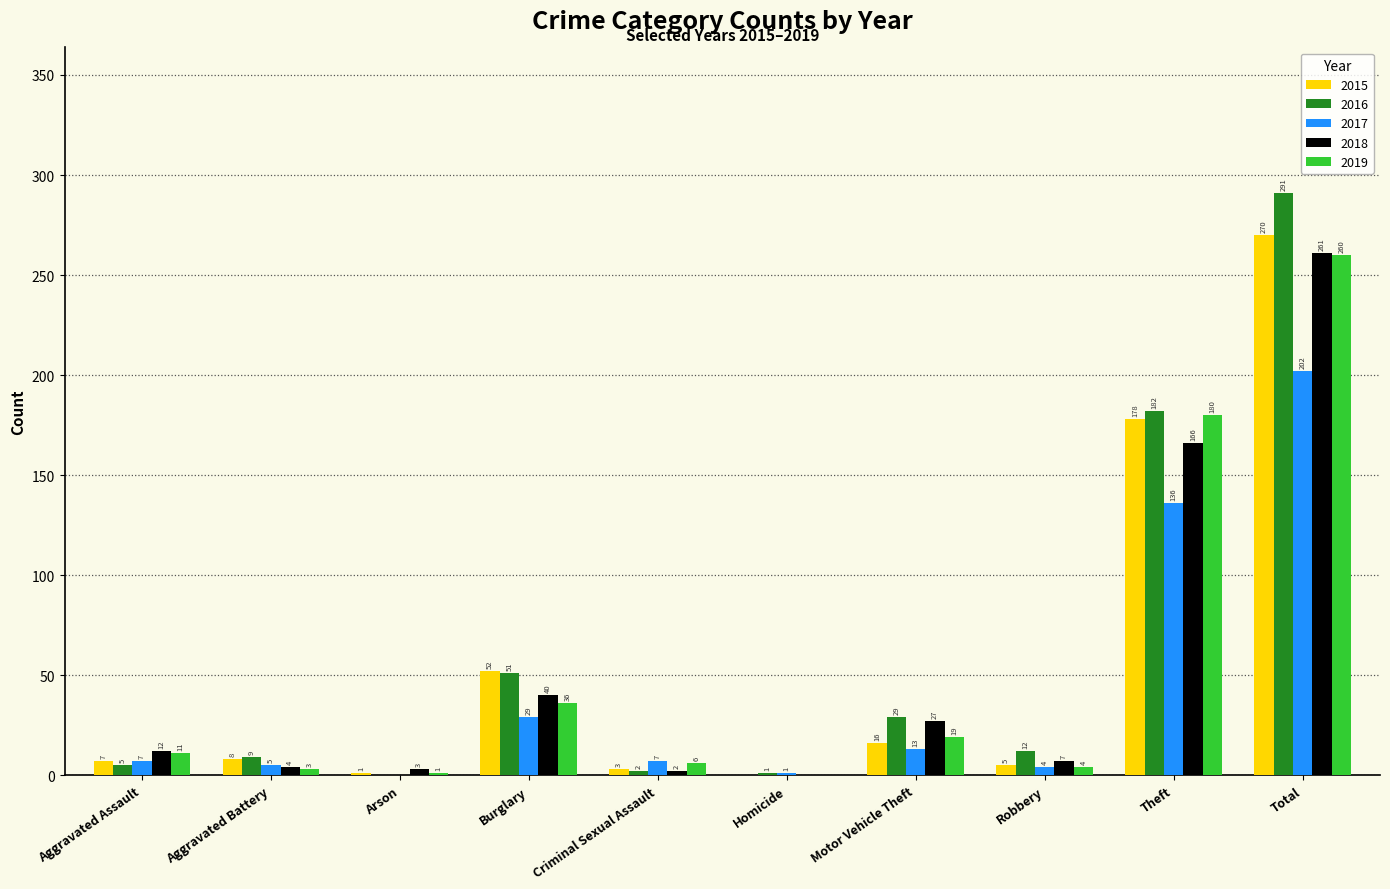

What is the average value of the 2015 series?

54